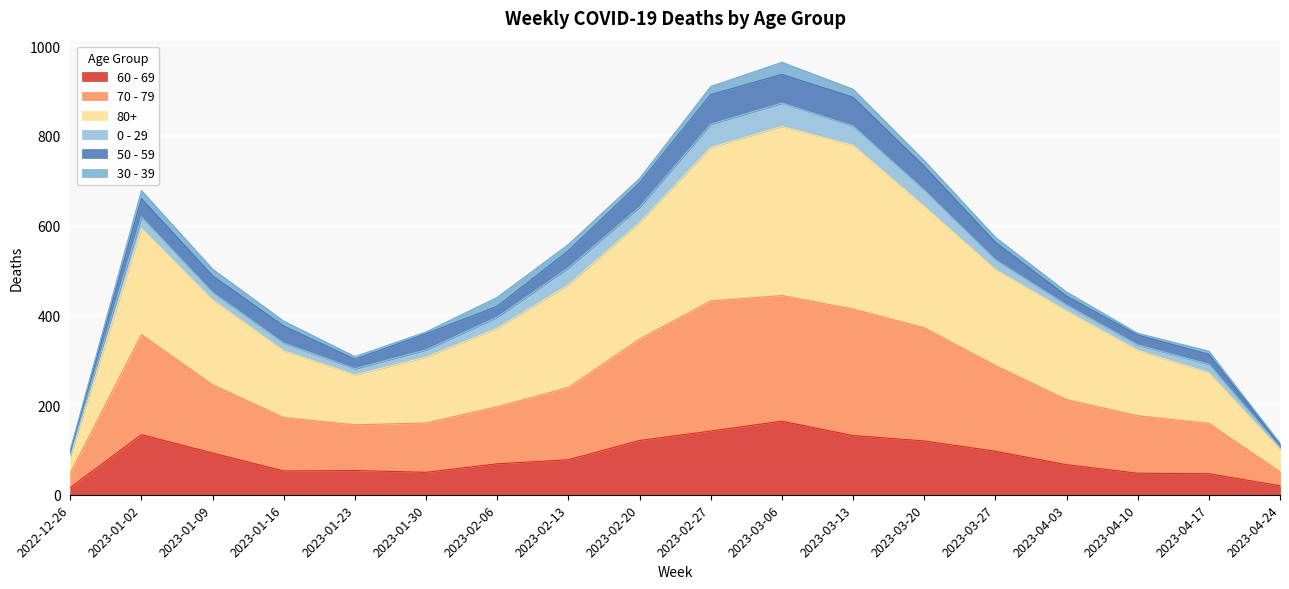

Which series changed the most between 2023-01-02 and 2023-02-27?

80+